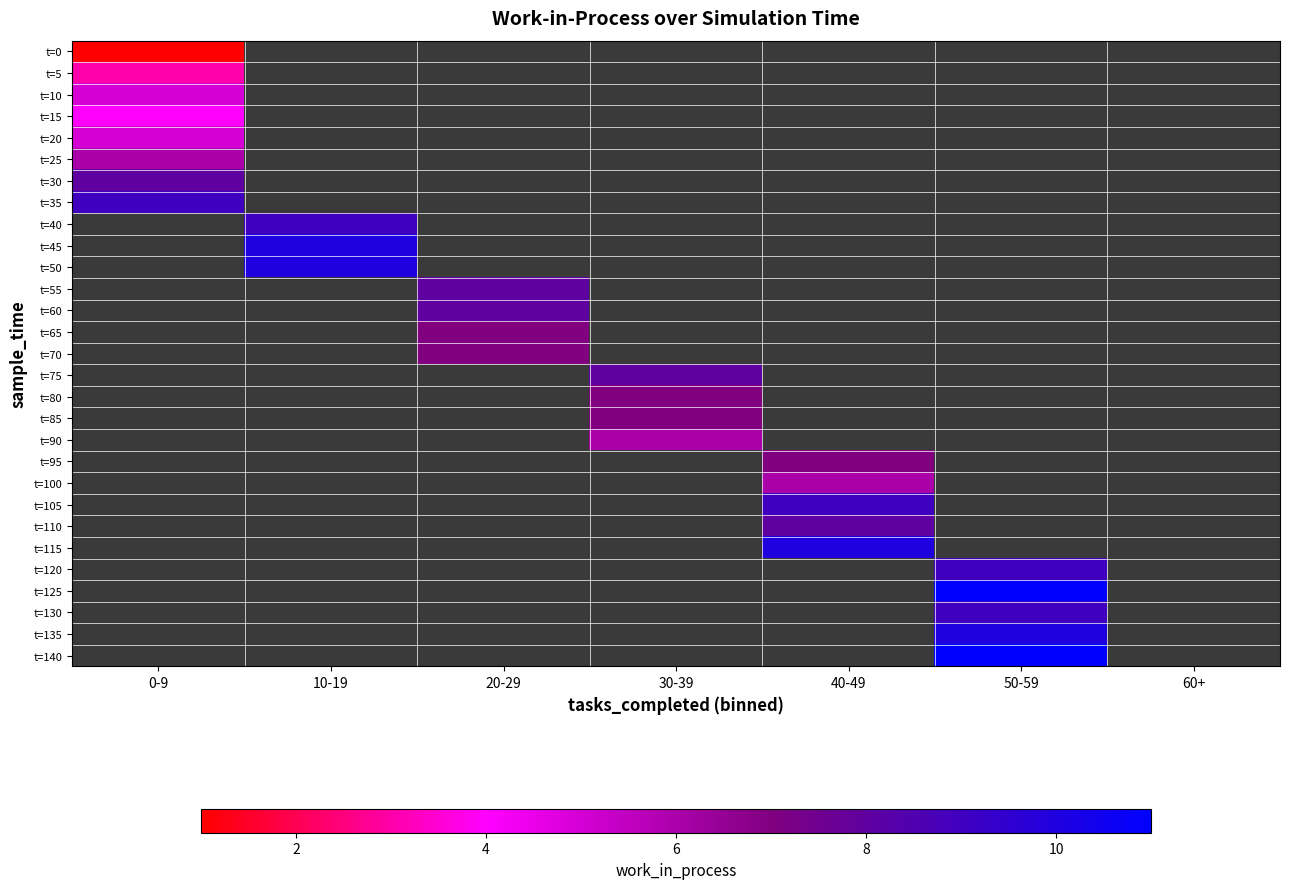

Between 10-19 and 0-9, which is larger?

0-9